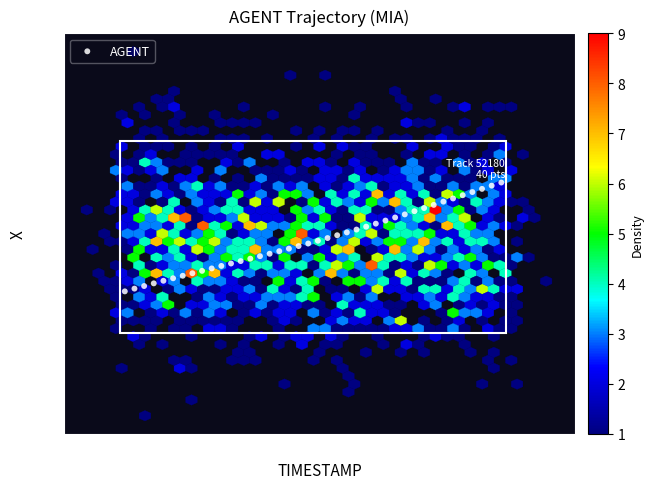

What is the range of X values (max minus min)?

3.9